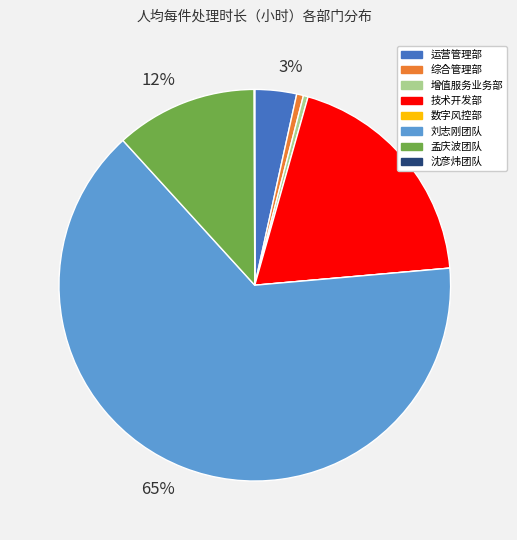

To the nearest percent, what is the difference between the largest and smallest slice percentages?

65%